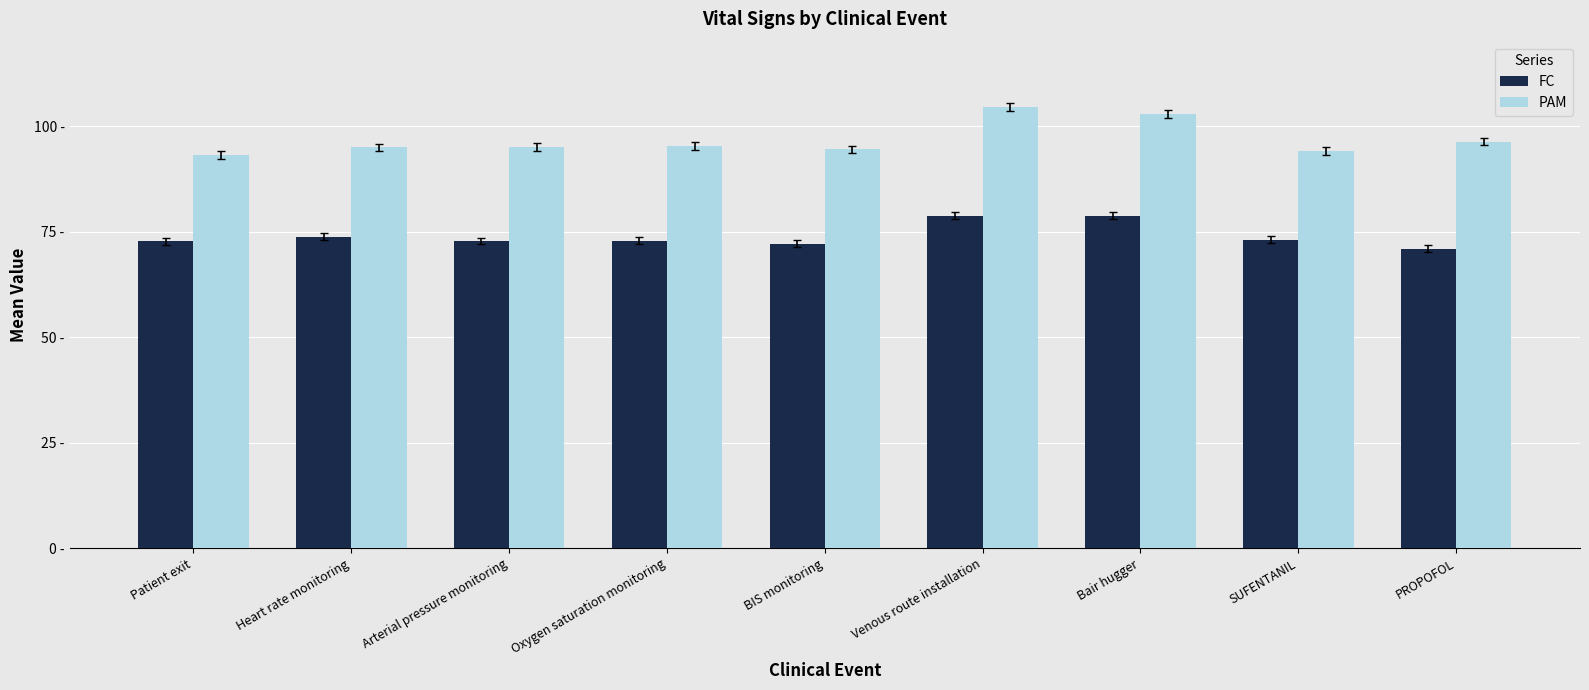

Does the chart contain stacked bars?

No